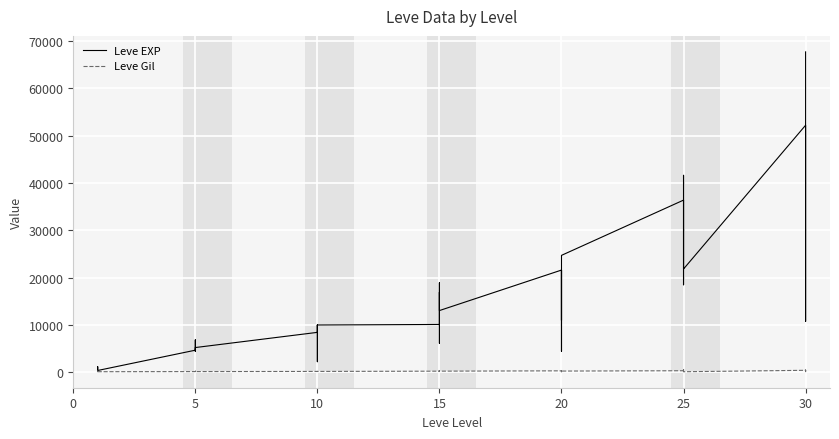

Which series has the largest range (max minus min)?

Leve EXP